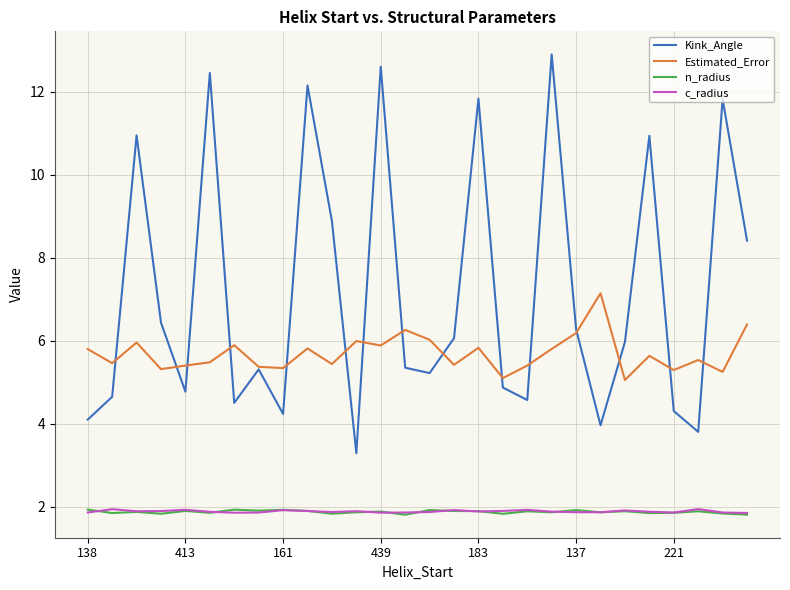

What is the lowest value of the Kink_Angle series?

3.3